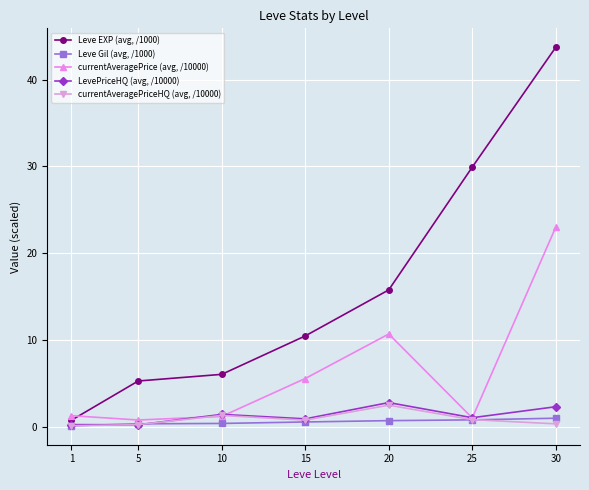

At 15, list the series in order from largest to smallest.

Leve EXP (avg, /1000), currentAveragePrice (avg, /10000), LevePriceHQ (avg, /10000), currentAveragePriceHQ (avg, /10000), Leve Gil (avg, /1000)